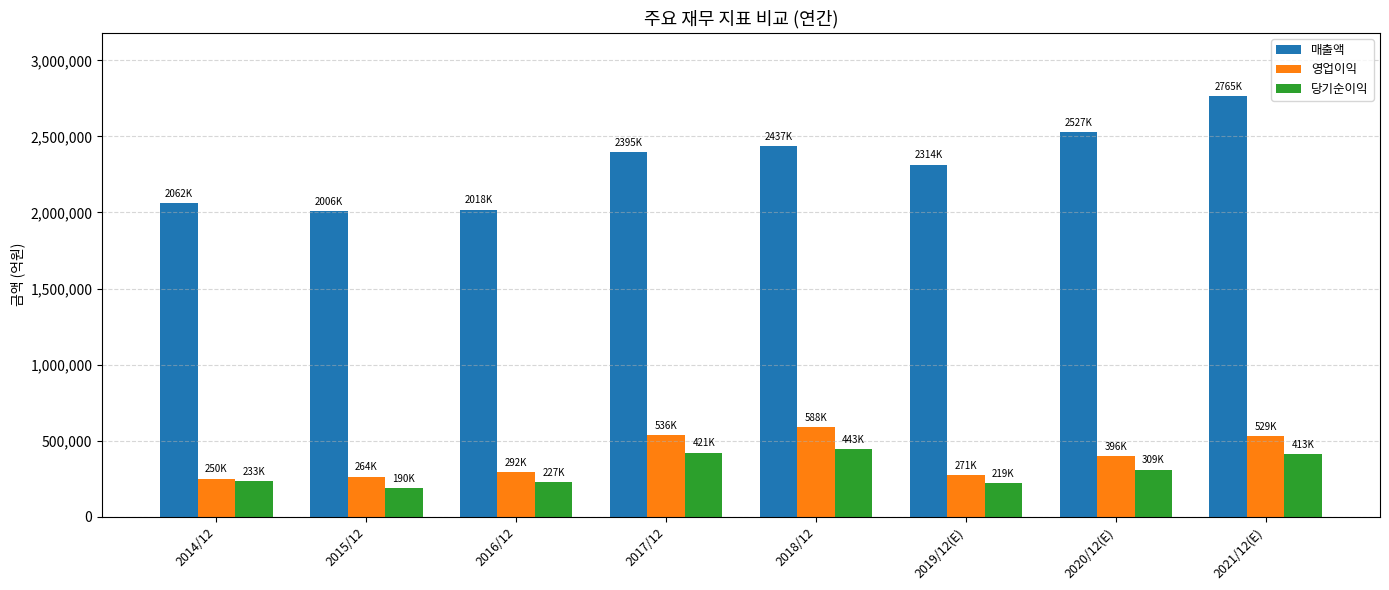

What is the highest value of the 당기순이익 series?

443449